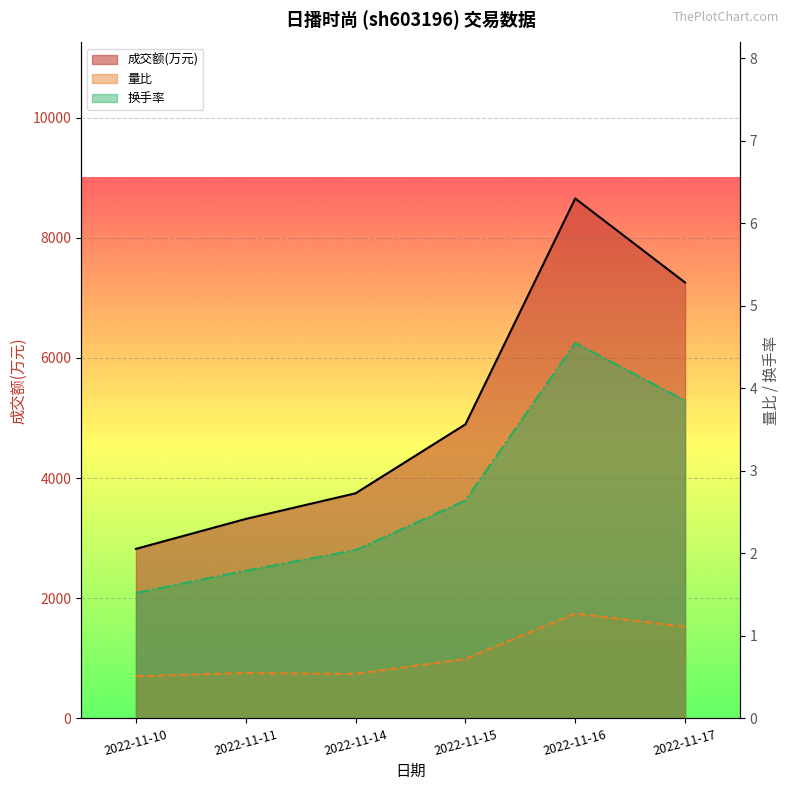

Which has a higher value, 2022-11-17 or 2022-11-11?

2022-11-17